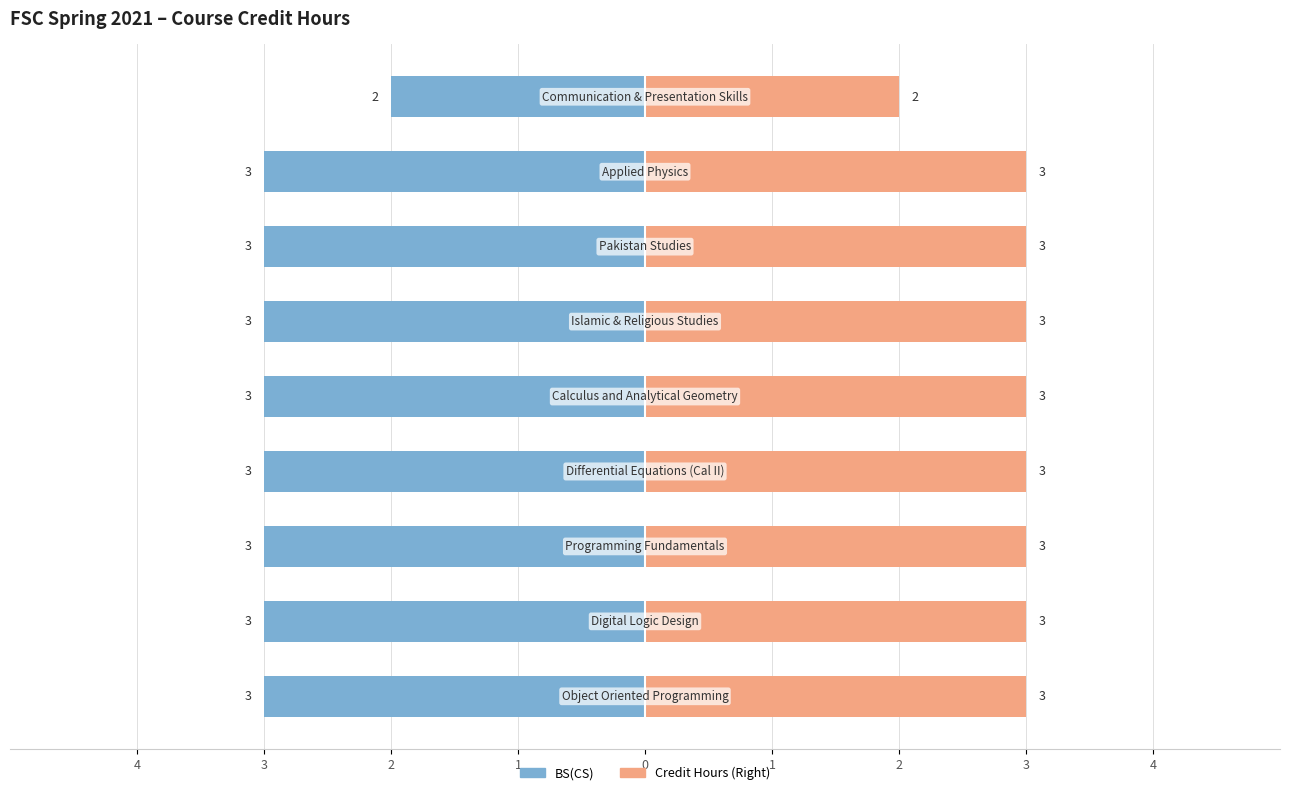

Does the chart contain stacked bars?

No